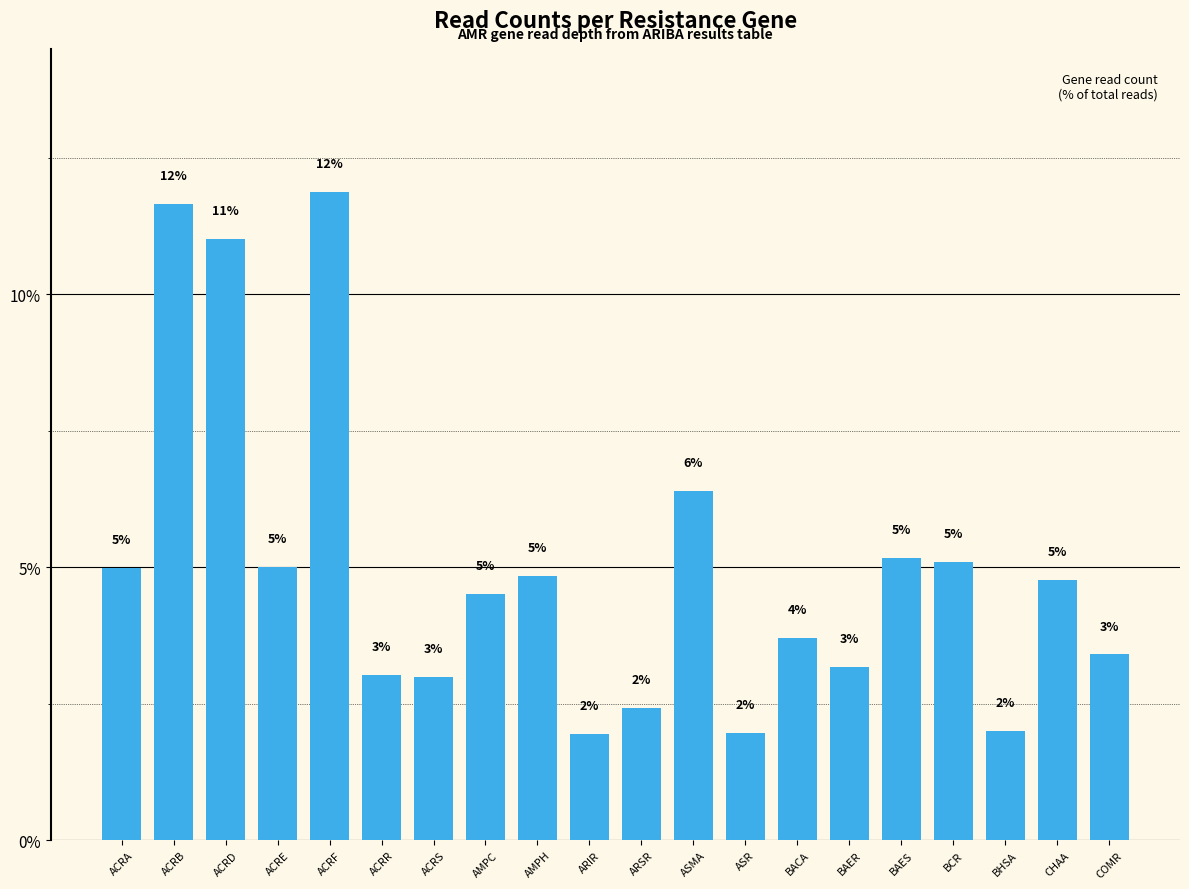

What is the difference between the maximum and minimum values?

9.9